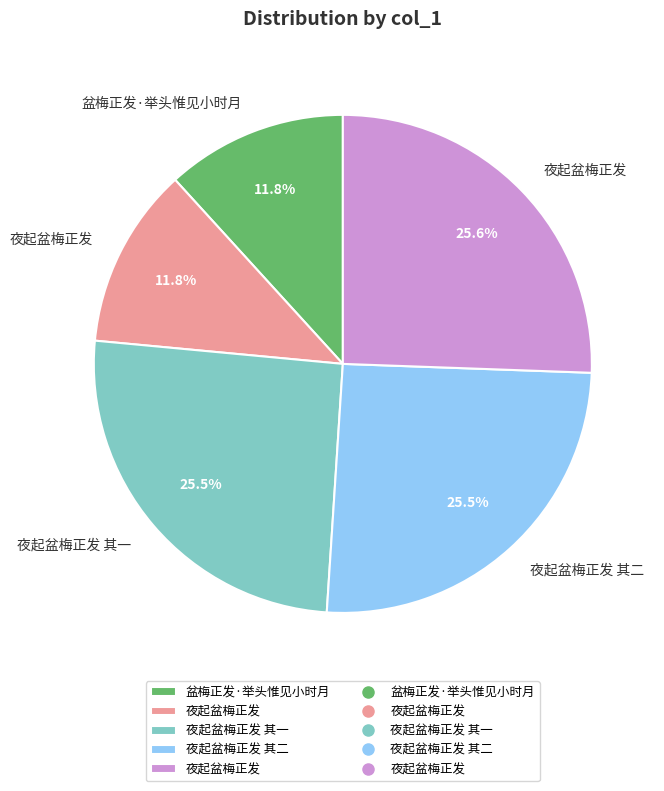

Is there any slice that represents more than half of the pie?

No